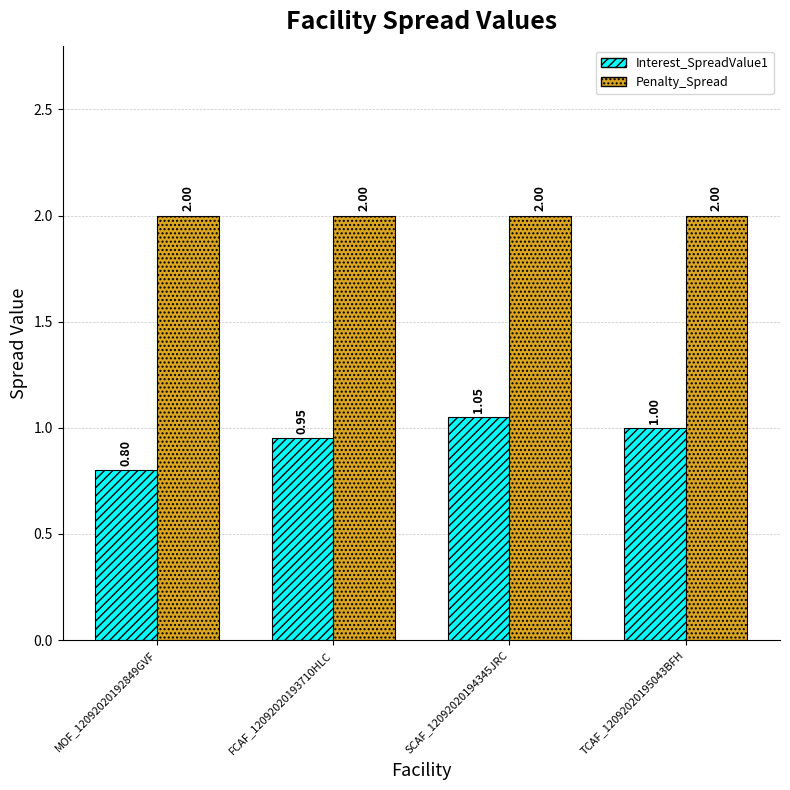

Which series has the largest range (max minus min)?

Interest_SpreadValue1